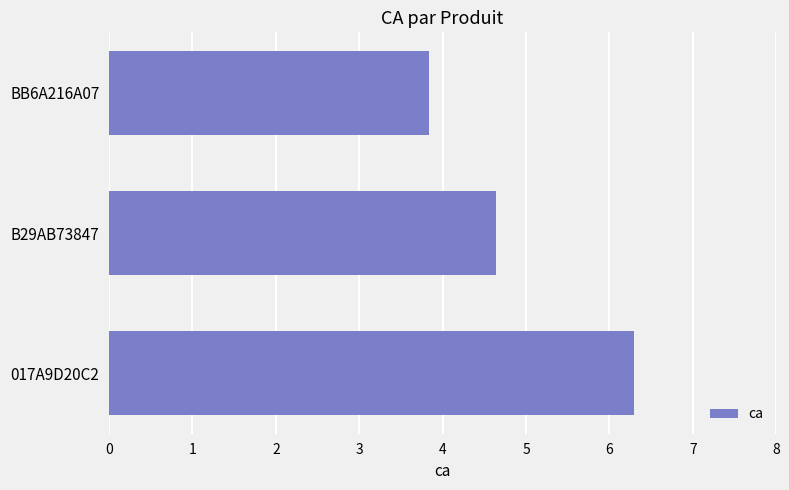

Does the chart contain any negative values?

No